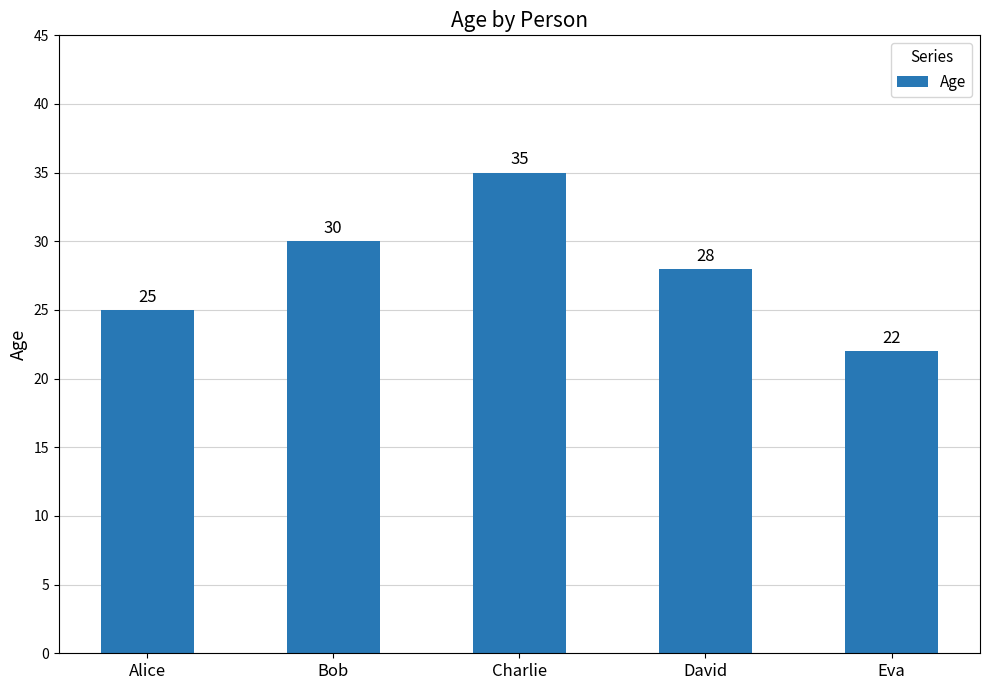

How many data points are less than 28?

2